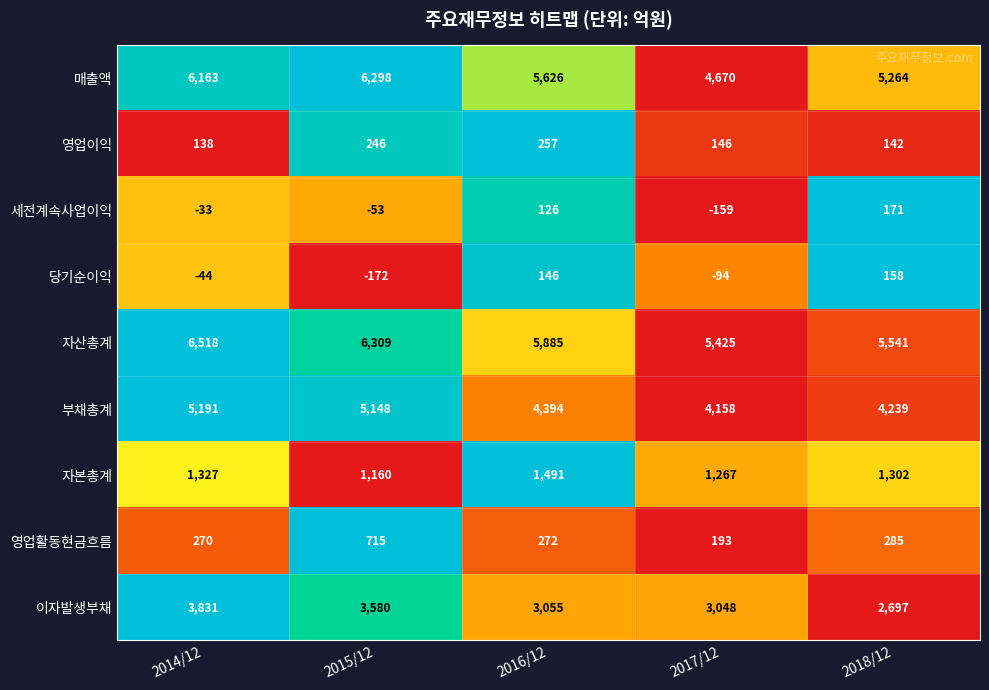

Between 2015/12 and 2017/12, which series saw the biggest shift?

매출액